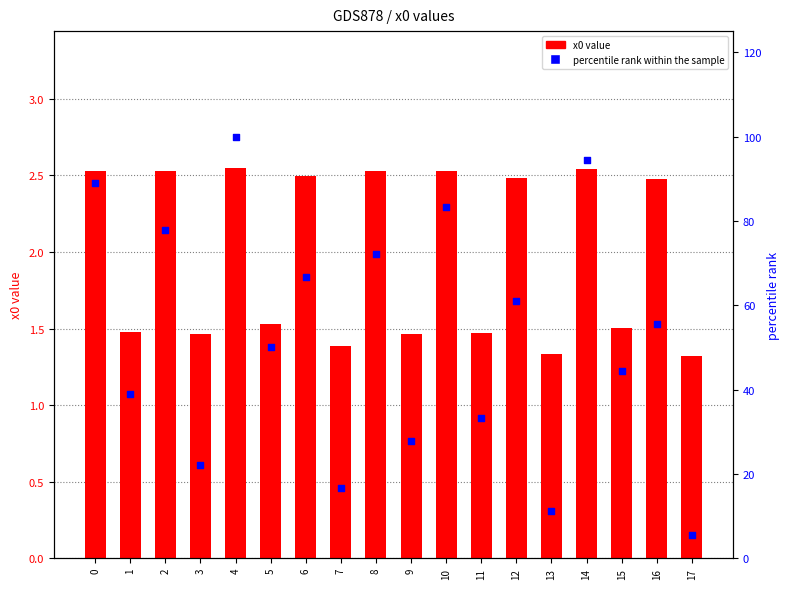

Which series has the largest Y range (max minus min)?

percentile rank within the sample